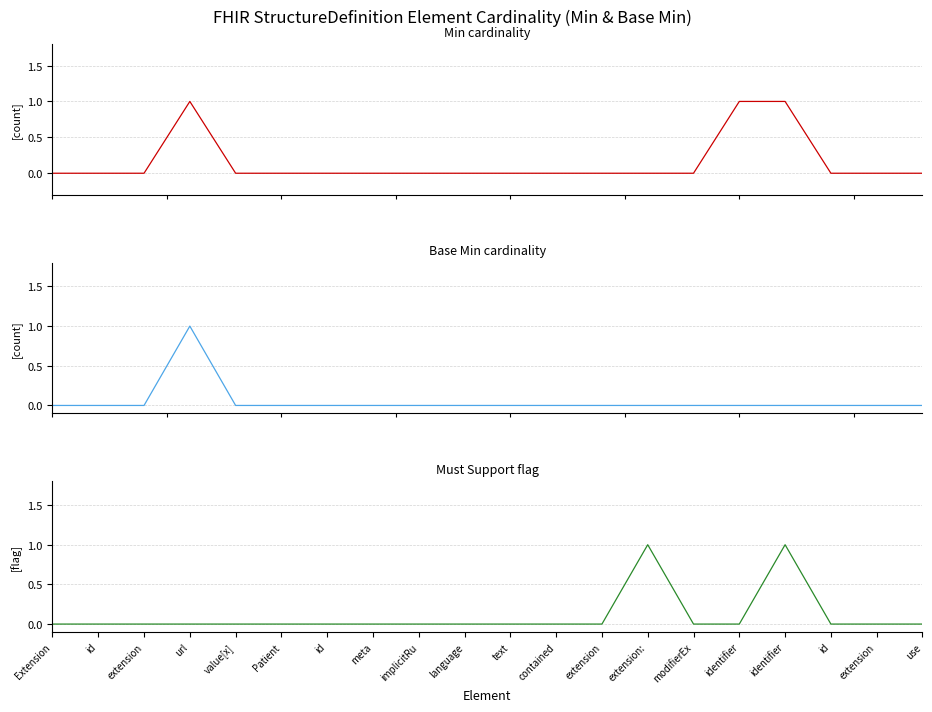

Reading left to right, list all the values displayed in this chart.

Min: Extension=0	id=0	extension=0	url=1	value[x]=0	Patient=0	id=0	meta=0	implicitRu=0	language=0	text=0	contained=0	extension=0	extension:=0	modifierEx=0	identifier=1	identifier=1	id=0	extension=0	use=0
Base Min: Extension=0	id=0	extension=0	url=1	value[x]=0	Patient=0	id=0	meta=0	implicitRu=0	language=0	text=0	contained=0	extension=0	extension:=0	modifierEx=0	identifier=0	identifier=0	id=0	extension=0	use=0
Must Support: Extension=0	id=0	extension=0	url=0	value[x]=0	Patient=0	id=0	meta=0	implicitRu=0	language=0	text=0	contained=0	extension=0	extension:=1	modifierEx=0	identifier=0	identifier=1	id=0	extension=0	use=0